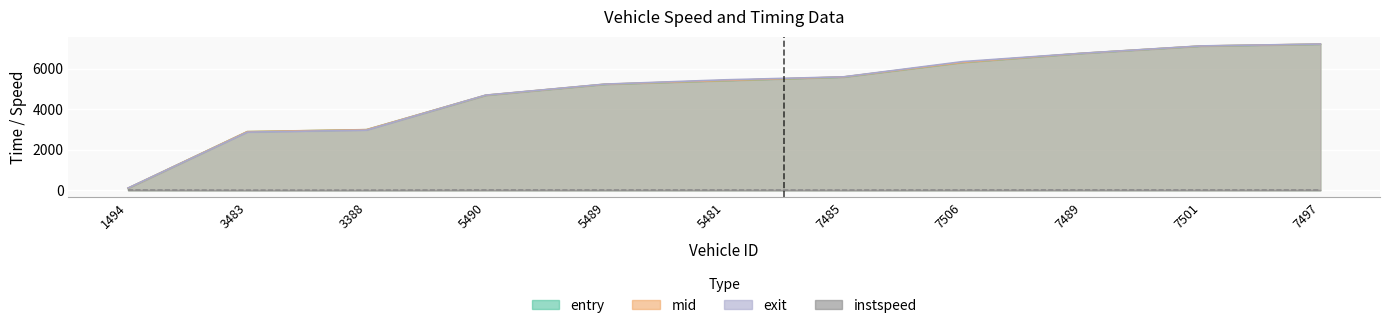

How many series are shown in this chart?

4